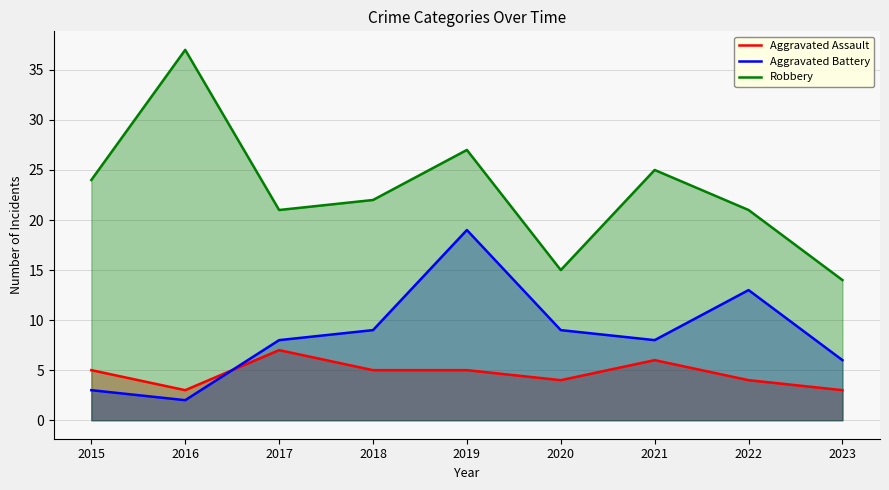

Read the Aggravated Battery value at 2019.

19